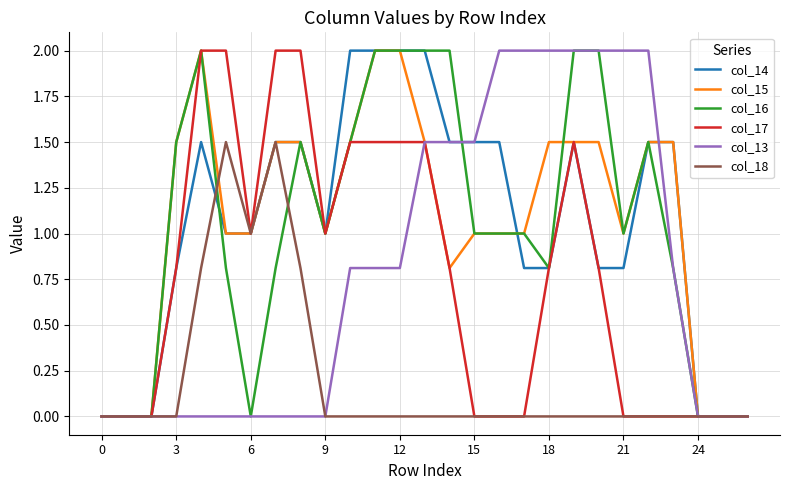

Reading left to right, list all the values displayed in this chart.

col_14: 0.0	0.0	0.0	0.8	1.5	1.0	1.0	1.5	1.5	1.0	2.0	2.0	2.0	2.0	1.5	1.5	1.5	0.8	0.8	1.5	0.8	0.8	1.5	1.5	0.0	0.0	0.0
col_15: 0.0	0.0	0.0	1.5	2.0	1.0	1.0	1.5	1.5	1.0	1.5	2.0	2.0	1.5	0.8	1.0	1.0	1.0	1.5	1.5	1.5	1.0	1.5	1.5	0.0	0.0	0.0
col_16: 0.0	0.0	0.0	1.5	2.0	0.8	0.0	0.8	1.5	1.0	1.5	2.0	2.0	2.0	2.0	1.0	1.0	1.0	0.8	2.0	2.0	1.0	1.5	0.8	0.0	0.0	0.0
col_17: 0.0	0.0	0.0	0.8	2.0	2.0	1.0	2.0	2.0	1.0	1.5	1.5	1.5	1.5	0.8	0.0	0.0	0.0	0.8	1.5	0.8	0.0	0.0	0.0	0.0	0.0	0.0
col_13: 0.0	0.0	0.0	0.0	0.0	0.0	0.0	0.0	0.0	0.0	0.8	0.8	0.8	1.5	1.5	1.5	2.0	2.0	2.0	2.0	2.0	2.0	2.0	0.8	0.0	0.0	0.0
col_18: 0.0	0.0	0.0	0.0	0.8	1.5	1.0	1.5	0.8	0.0	0.0	0.0	0.0	0.0	0.0	0.0	0.0	0.0	0.0	0.0	0.0	0.0	0.0	0.0	0.0	0.0	0.0